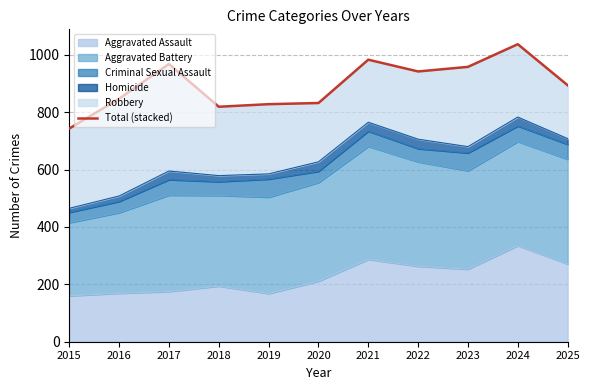

Rank the categories by value from highest to lowest.

2024, 2021, 2017, 2023, 2022, 2025, 2016, 2020, 2019, 2018, 2015